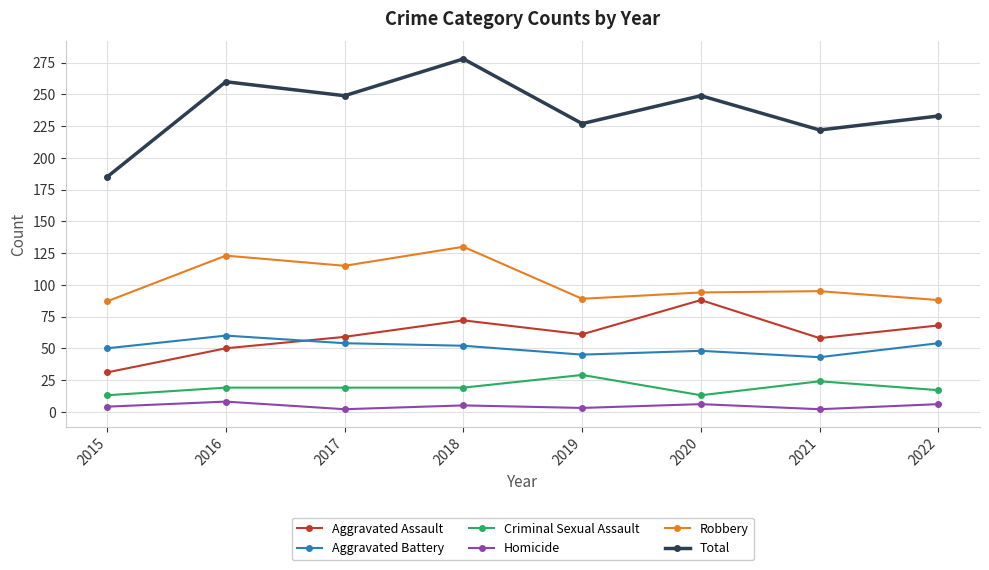

At how many categories does at least one series exceed 112?

8